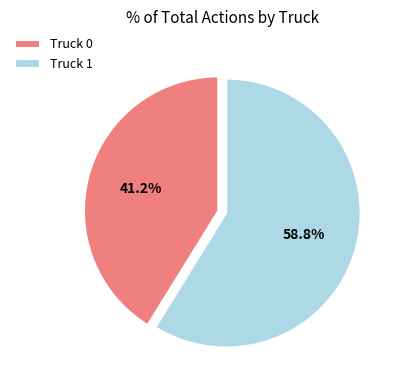

Rank the categories by value from highest to lowest.

Truck 1, Truck 0